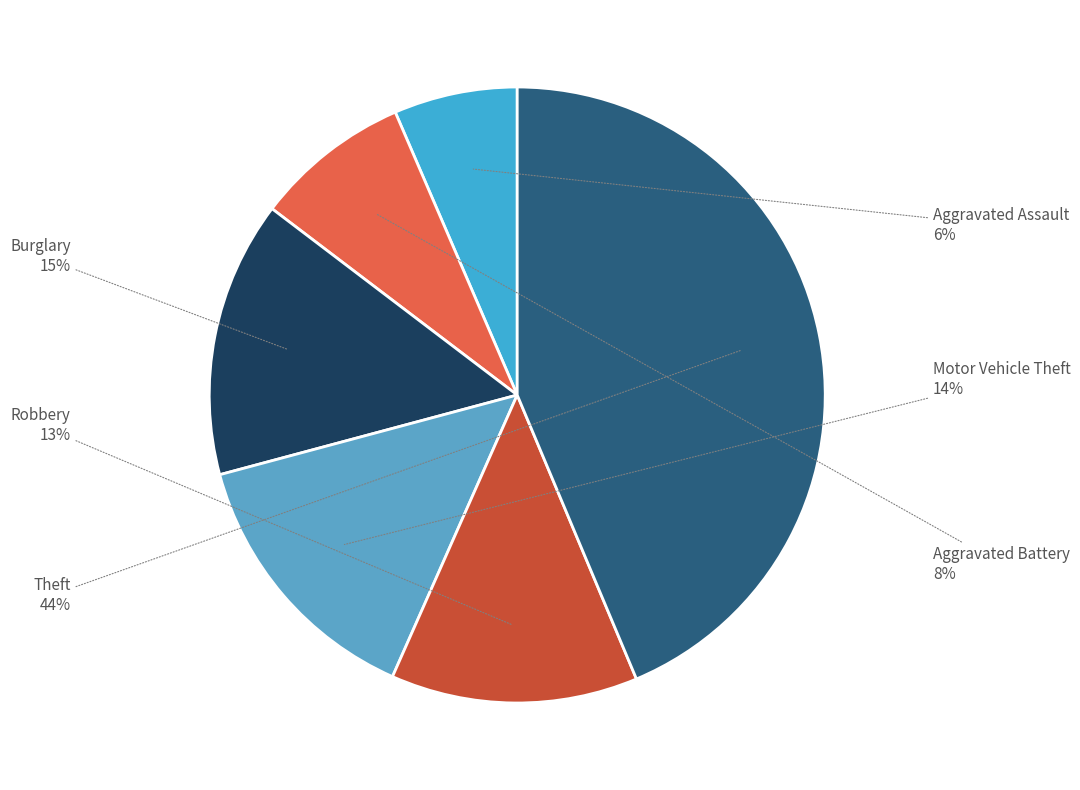

How many segments does this pie chart have?

6